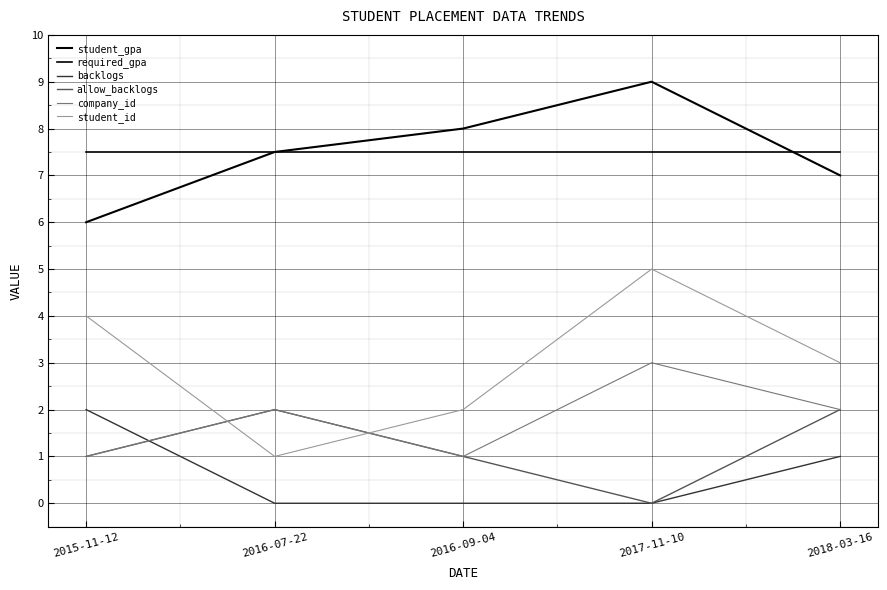

How many times do student_gpa and required_gpa cross each other?

1